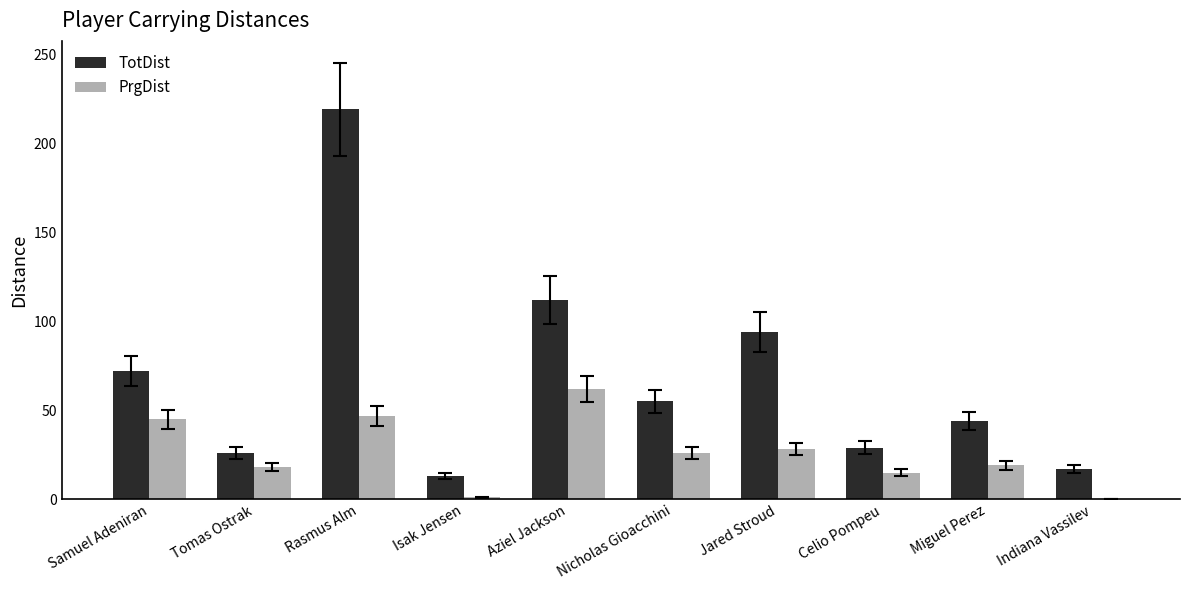

What is the sum of the PrgDist values at Aziel Jackson and Celio Pompeu?

77